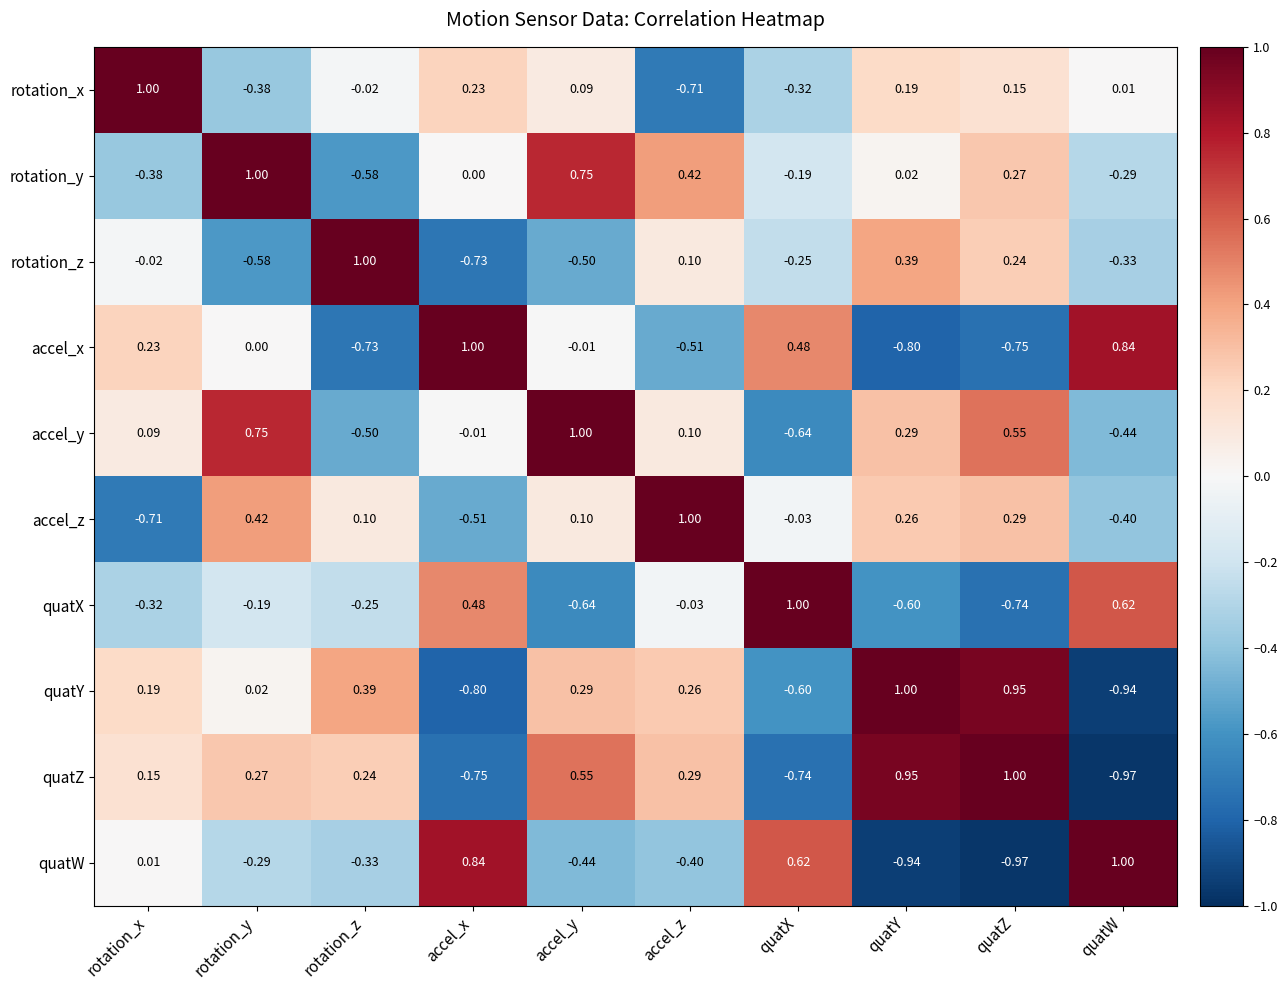

How many categories are shown in the chart?

10